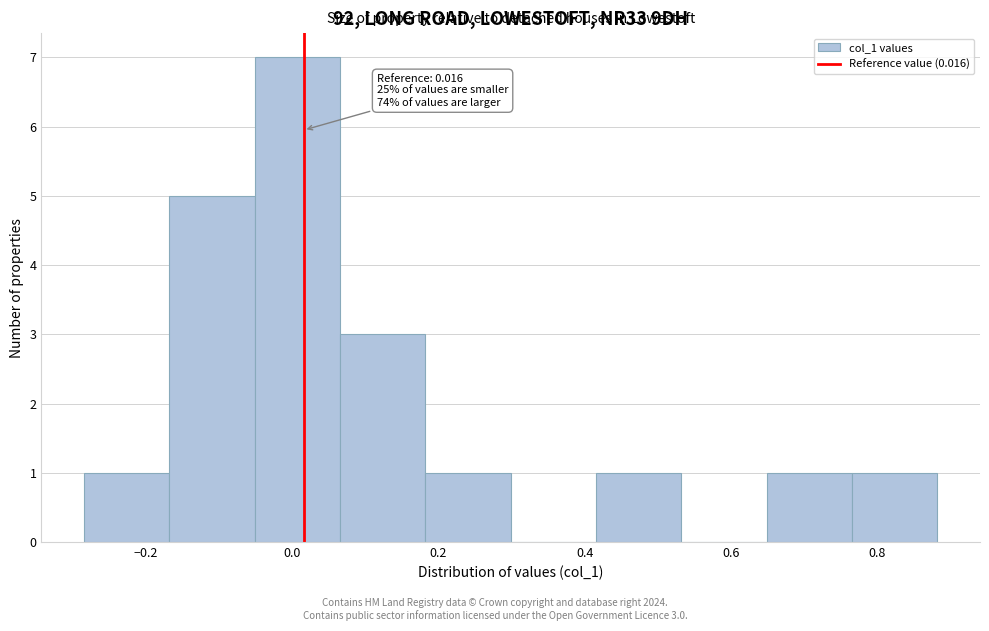

Which range on the x-axis has the tallest bar?

-0.06 to 0.06